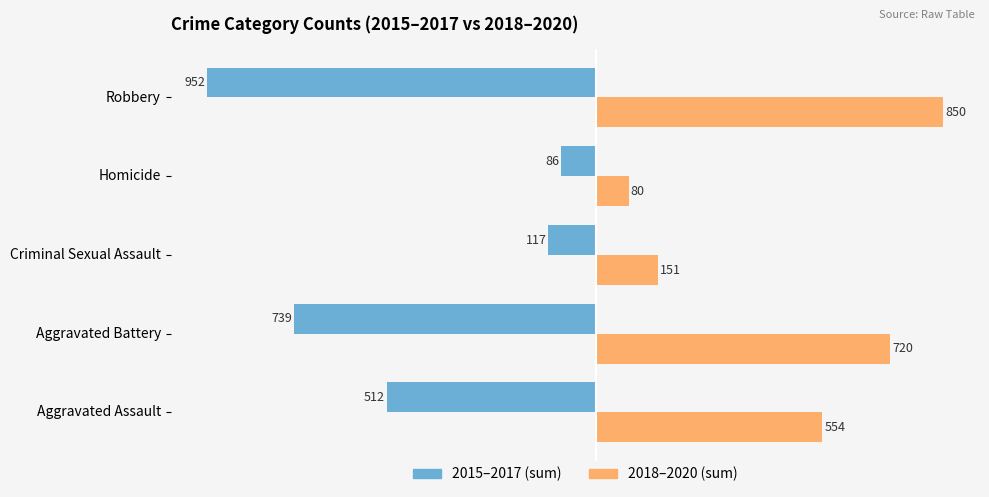

What is the average value of the 2018–2020 (sum) series?

471